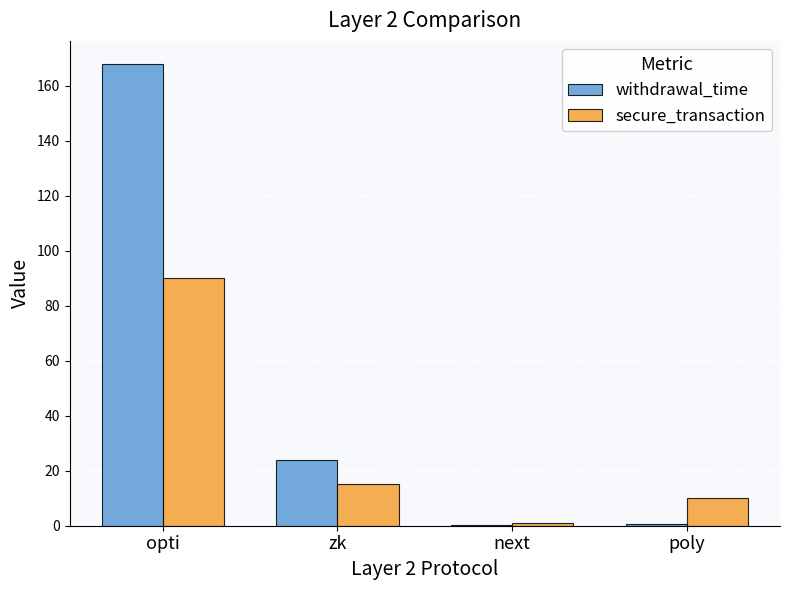

Where does the secure_transaction series first go above 15?

opti